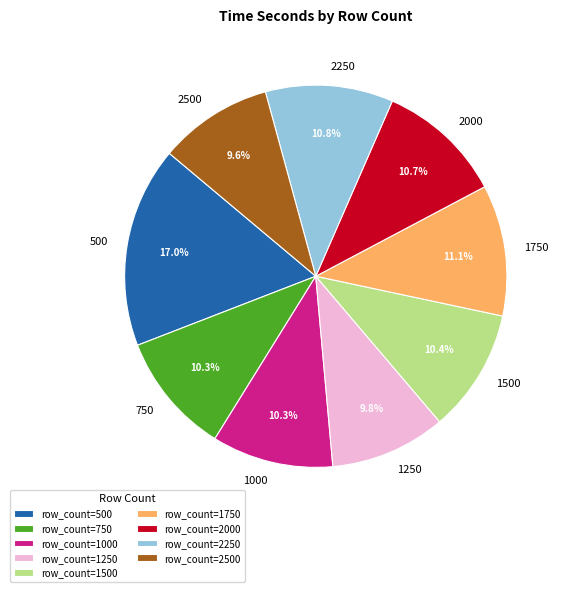

What is the largest slice in the pie chart?

row_count=500